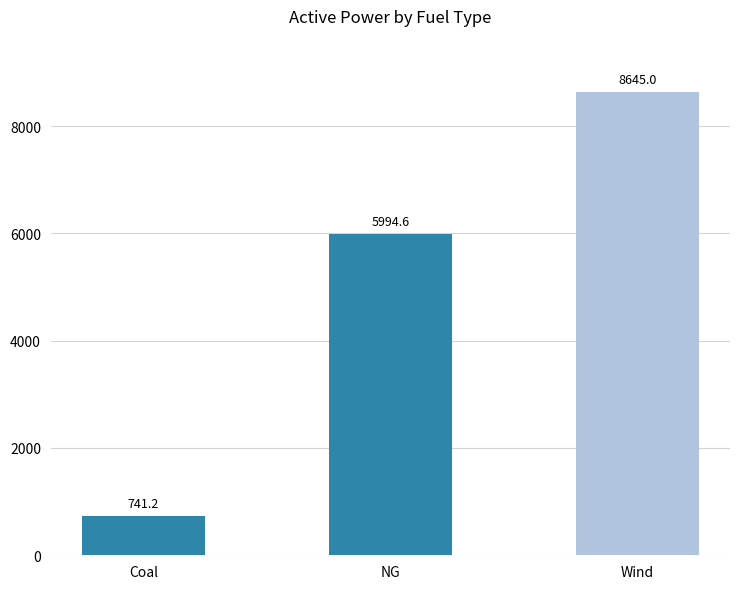

Where is the data nearest to the value 4693?

NG